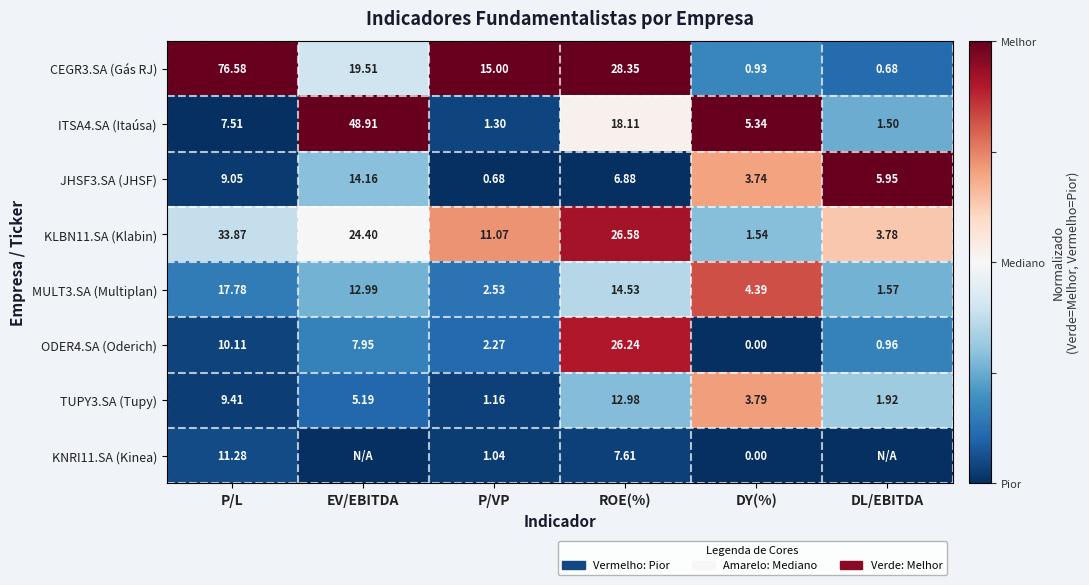

Is the value of CEGR3.SA (Gás RJ) at EV/EBITDA greater than the value of JHSF3.SA (JHSF) at DL/EBITDA?

Yes